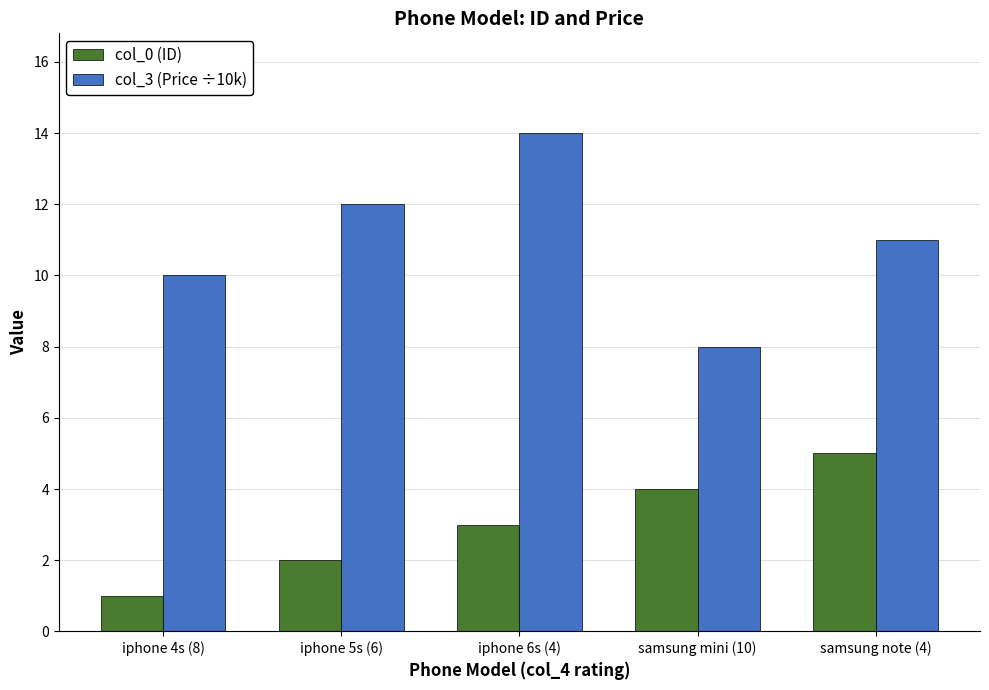

Reading left to right, transcribe all the data shown in this chart.

col_0 (ID): iphone 4s (8)=1	iphone 5s (6)=2	iphone 6s (4)=3	samsung mini (10)=4	samsung note (4)=5
col_3 (Price ÷10k): iphone 4s (8)=10	iphone 5s (6)=12	iphone 6s (4)=14	samsung mini (10)=8	samsung note (4)=11